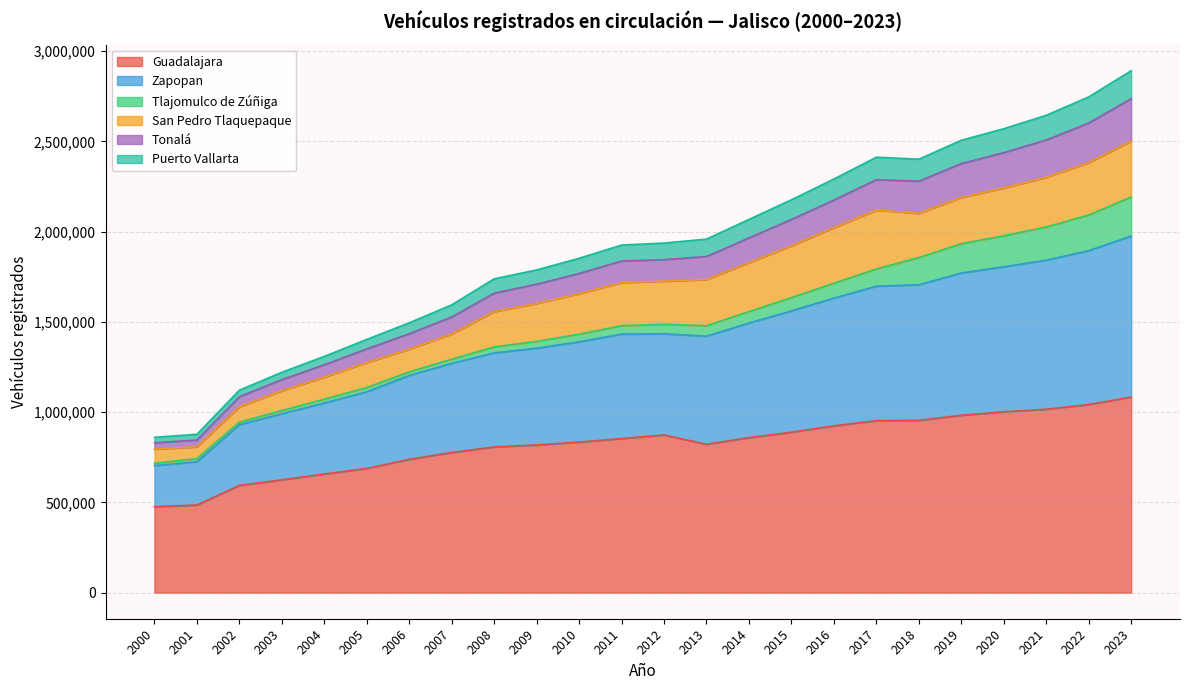

What is the smallest value displayed?

475897